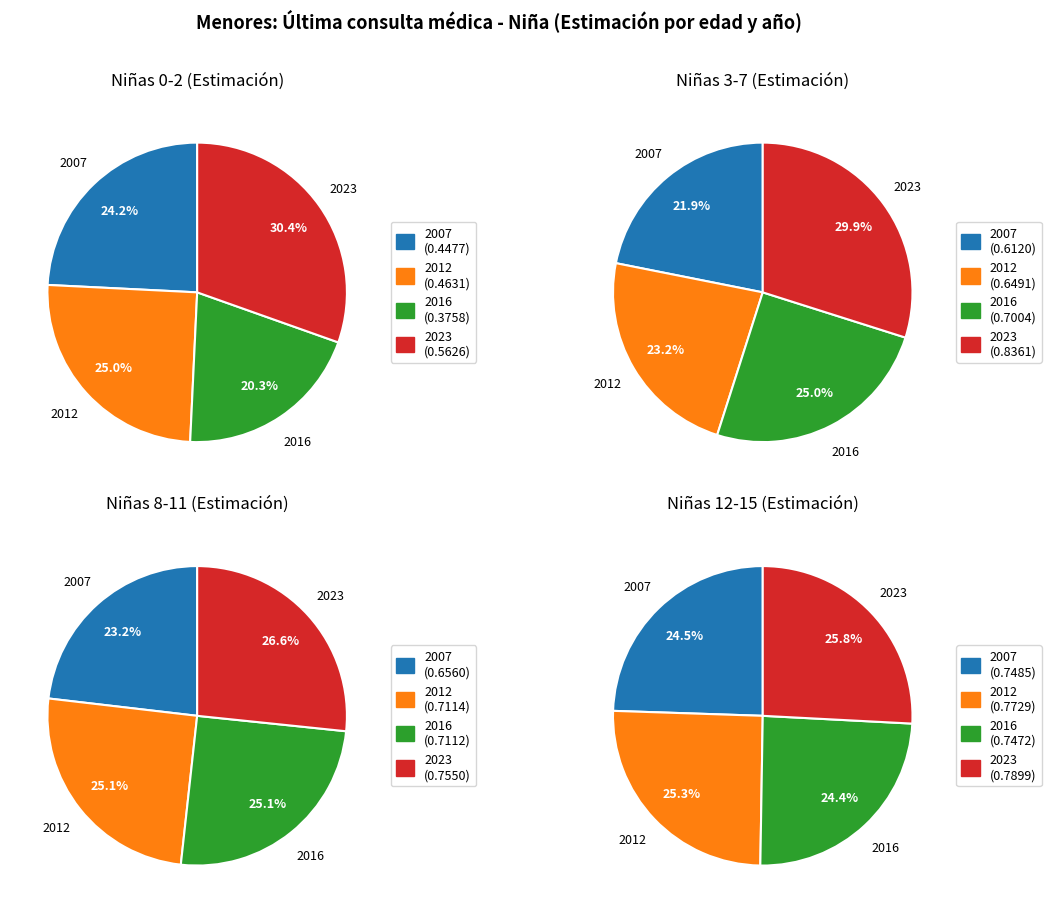

Between 2016 and 2023, which series saw the biggest shift?

0-2